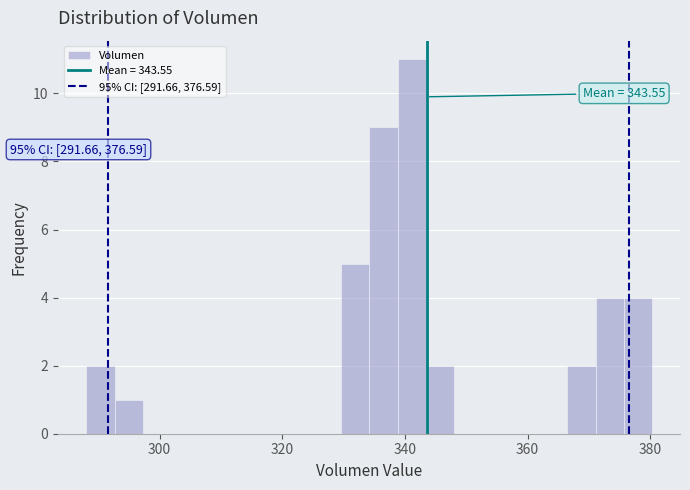

Around what value on the x-axis is the tallest bar? Give the approximate position of its centre, as read against the axis.

342